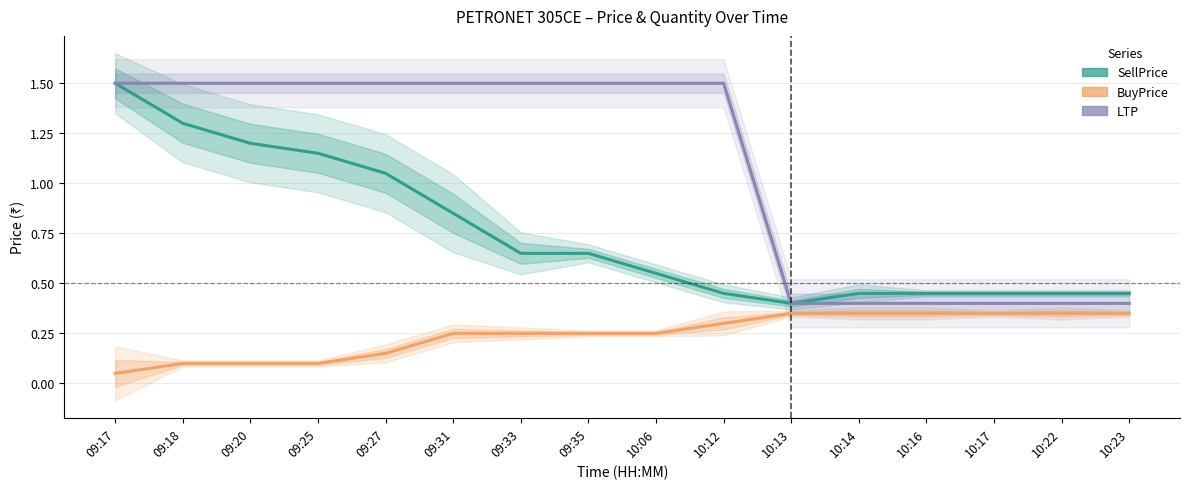

What is the difference between the highest and lowest values at 10:06?

1.2